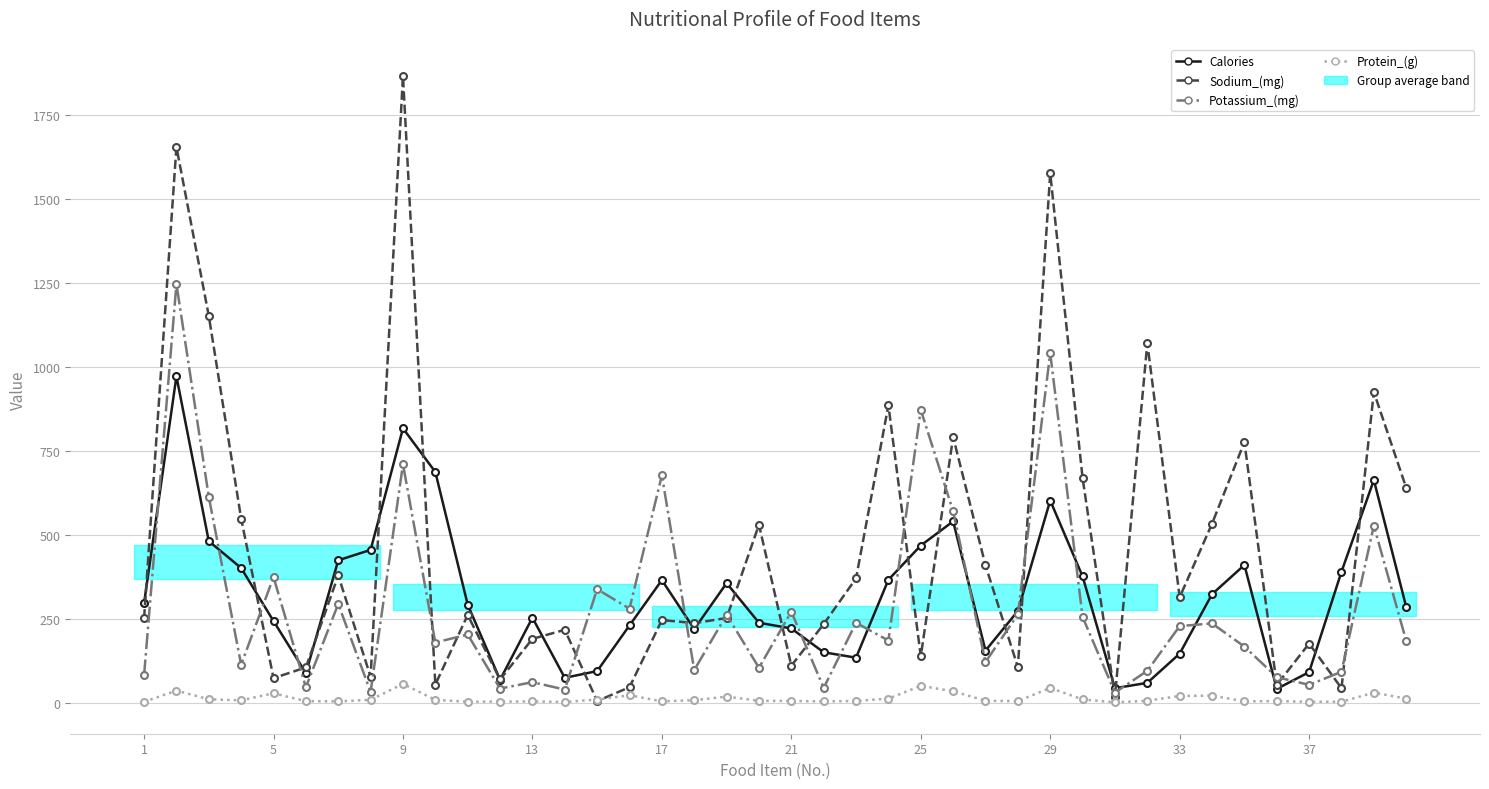

What is the sum of all Potassium_(mg) values?

11340.0